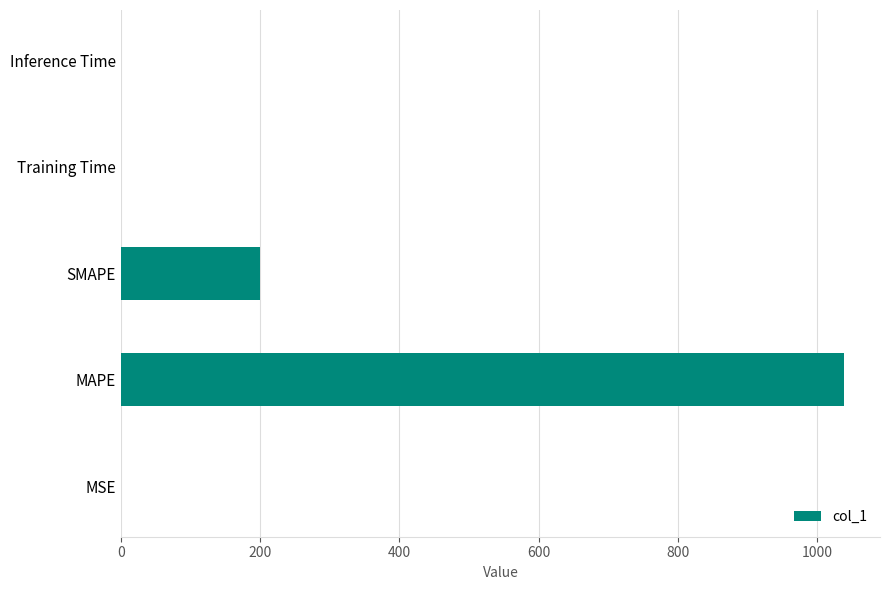

Which has a higher value, Training Time or MAPE?

MAPE